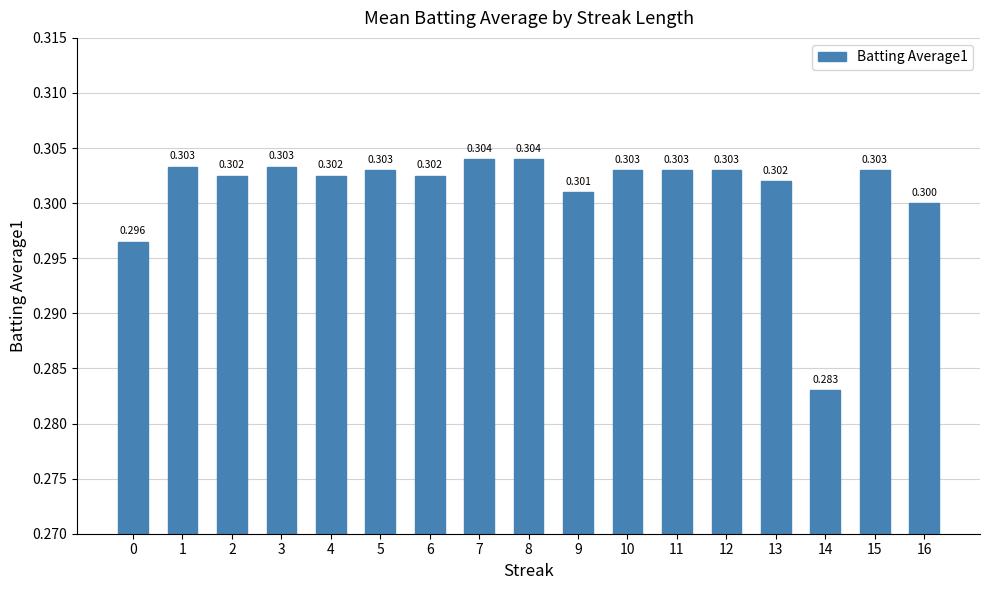

Count the values in the range 0 to 1.

17